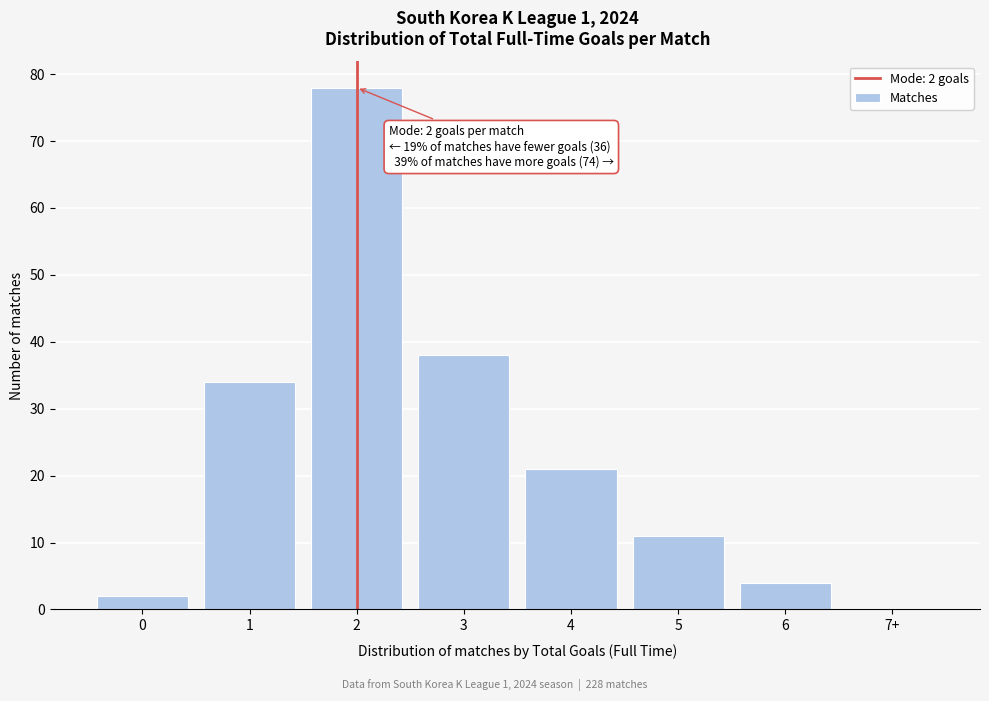

Reading left to right, what are all the values shown in this chart?

0=2	1=34	2=78	3=38	4=21	5=11	6=4	7+=0